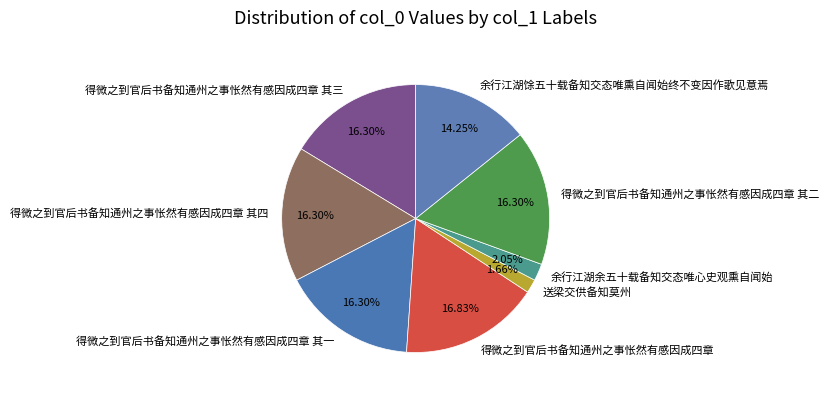

To the nearest percent, what percentage of the pie is 得微之到官后书备知通州之事怅然有感因成四章 其四?

16%